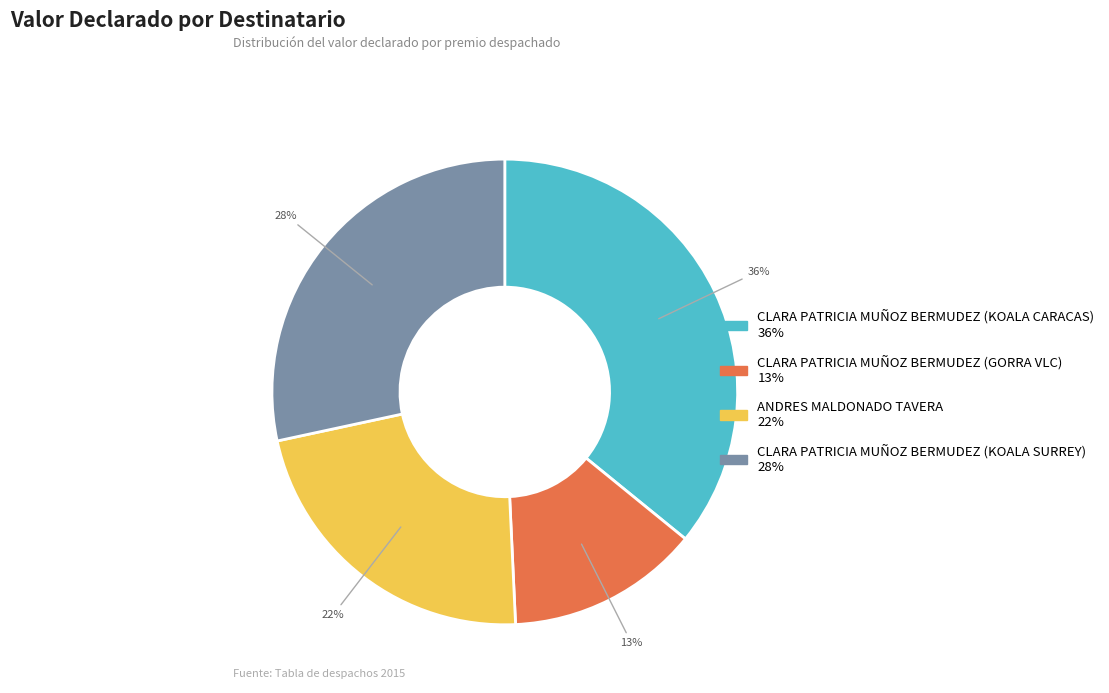

What percentage is the CLARA PATRICIA MUÑOZ BERMUDEZ (GORRA VLC) slice, to the nearest percent?

13%